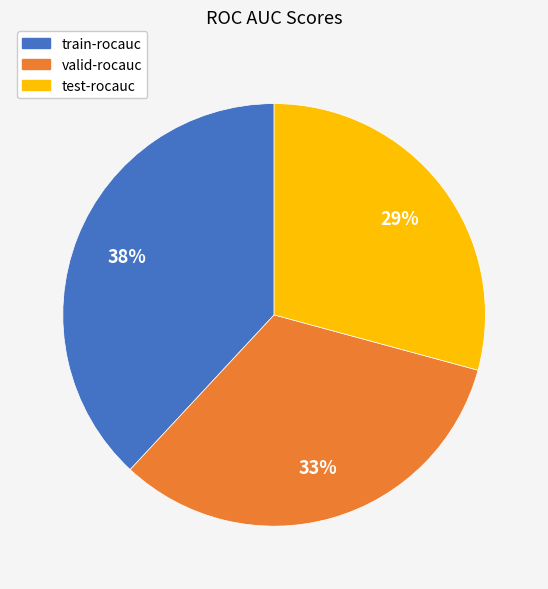

To the nearest percent, what portion does train-rocauc represent?

38%